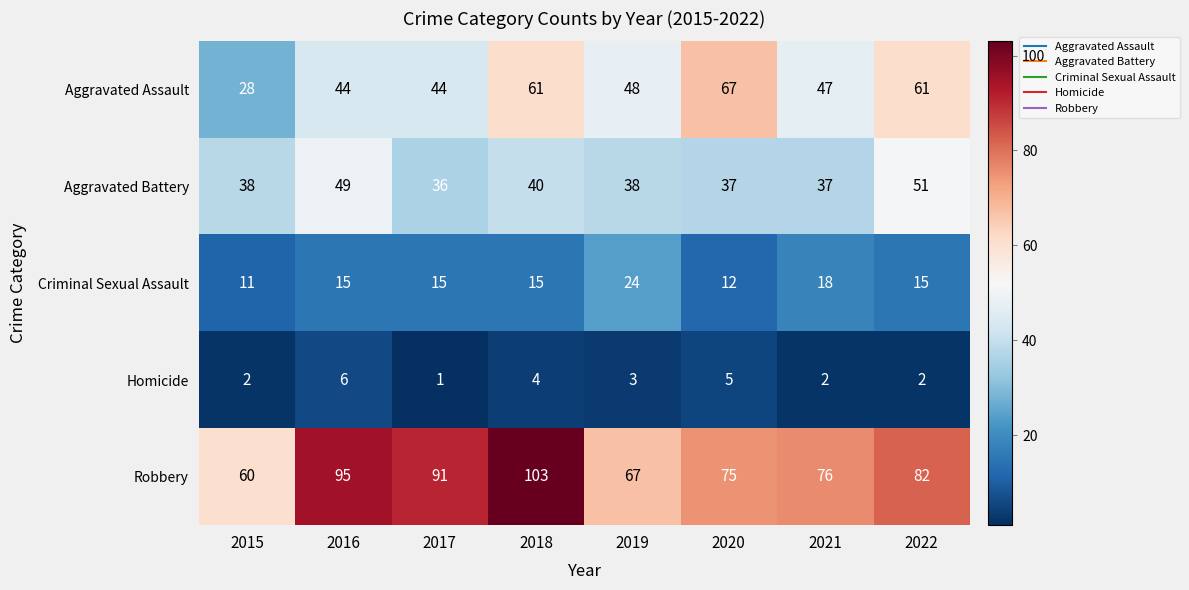

Which series has the largest total across all categories?

Robbery